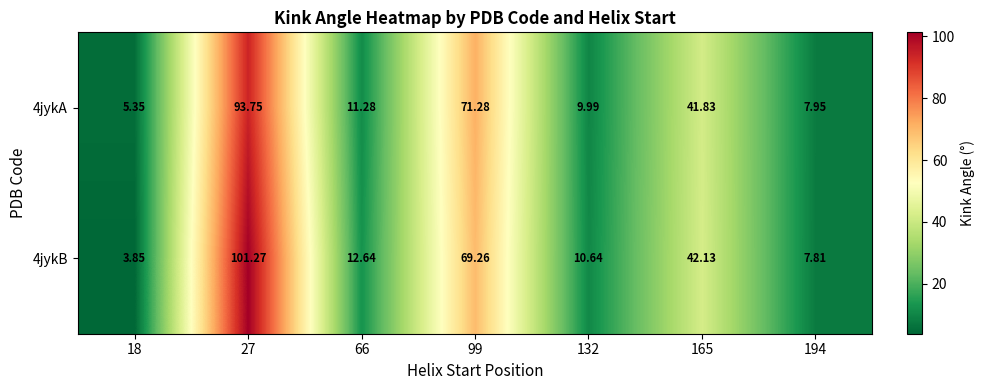

Where is 4jykB nearest to the value 52?

165